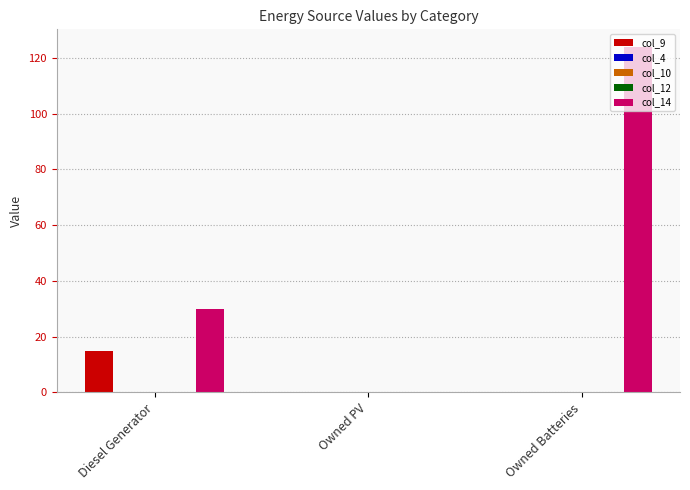

What is the value of the col_9 bar at the 1st from the left?

15